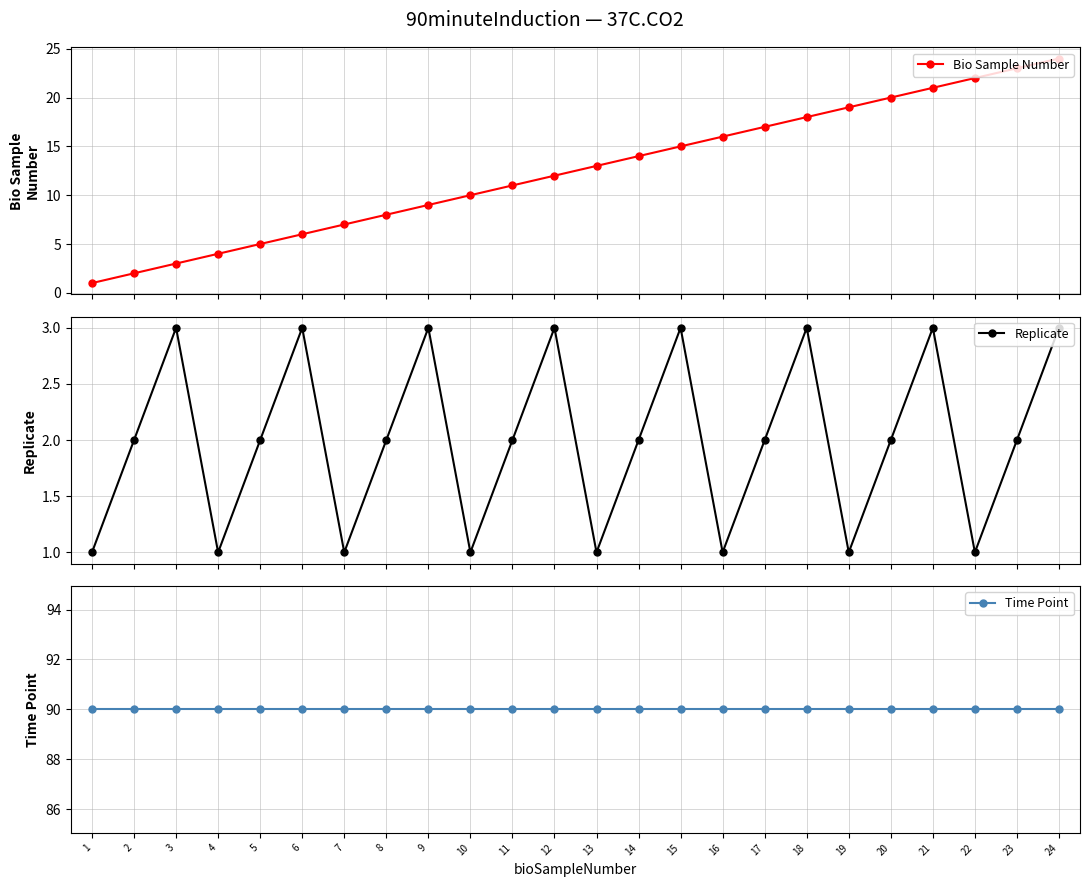

Rank the series by their maximum value, from highest to lowest.

Time Point, Bio Sample Number, Replicate